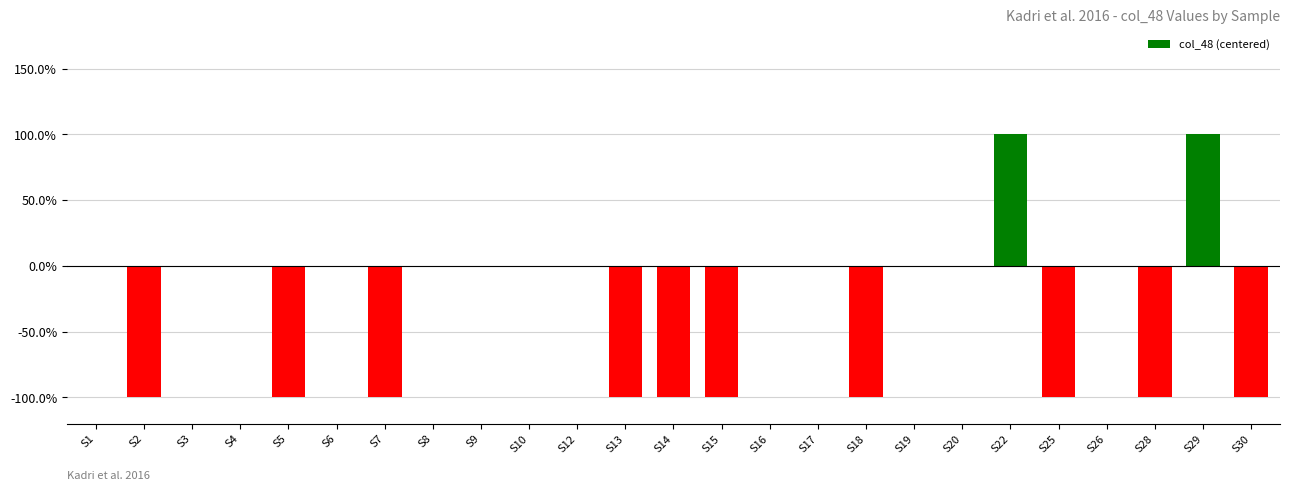

What is the minimum value shown in the chart?

-1